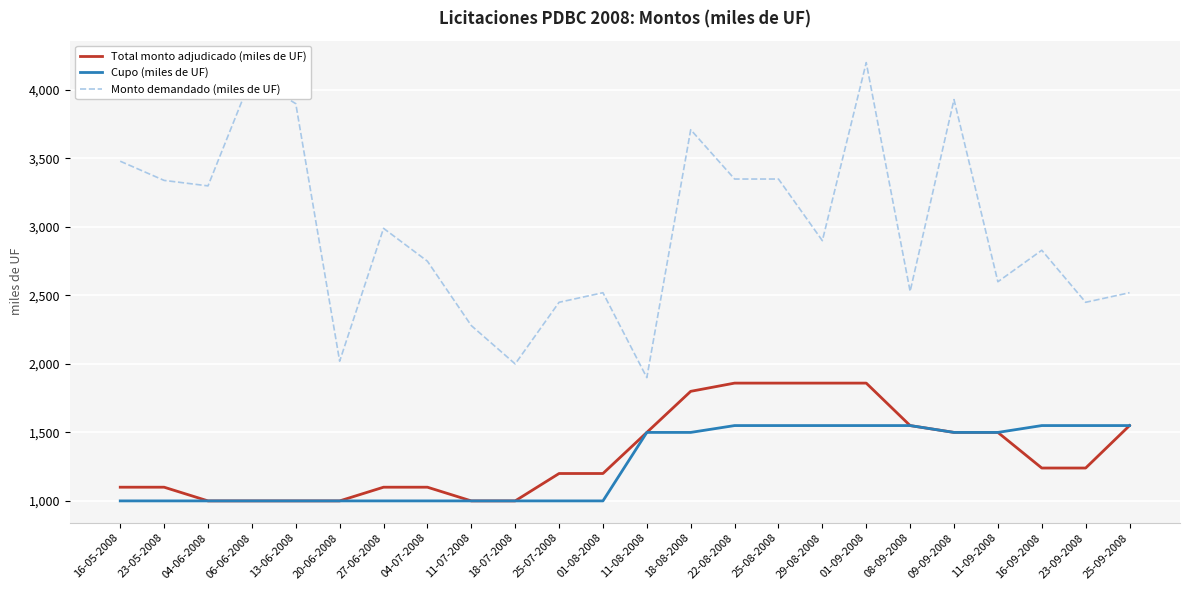

Does the chart display data point markers on the line(s)?

No